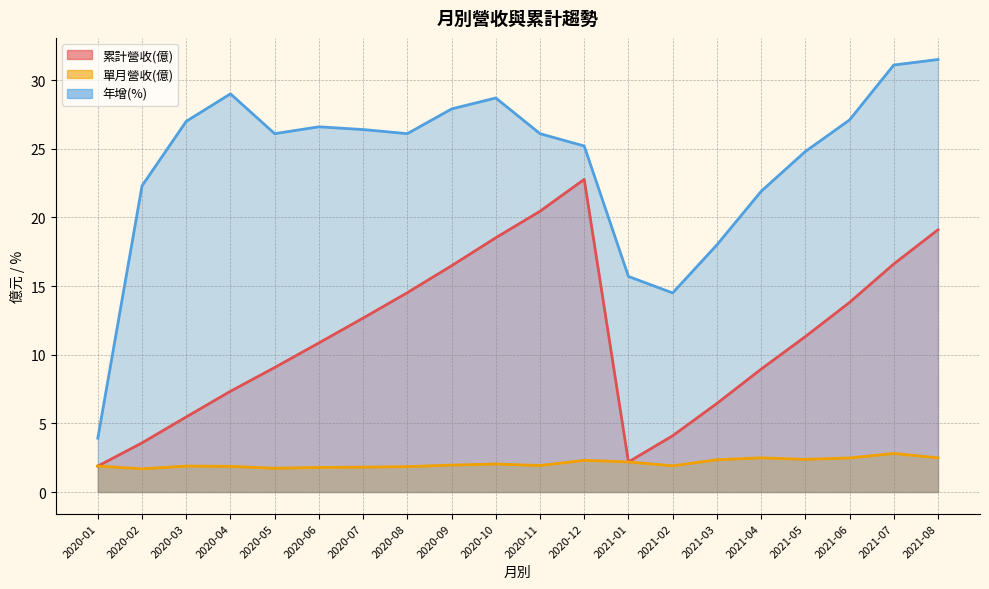

The value of 累計營收(億) at 2020-04 is 7.3. True or false?

True